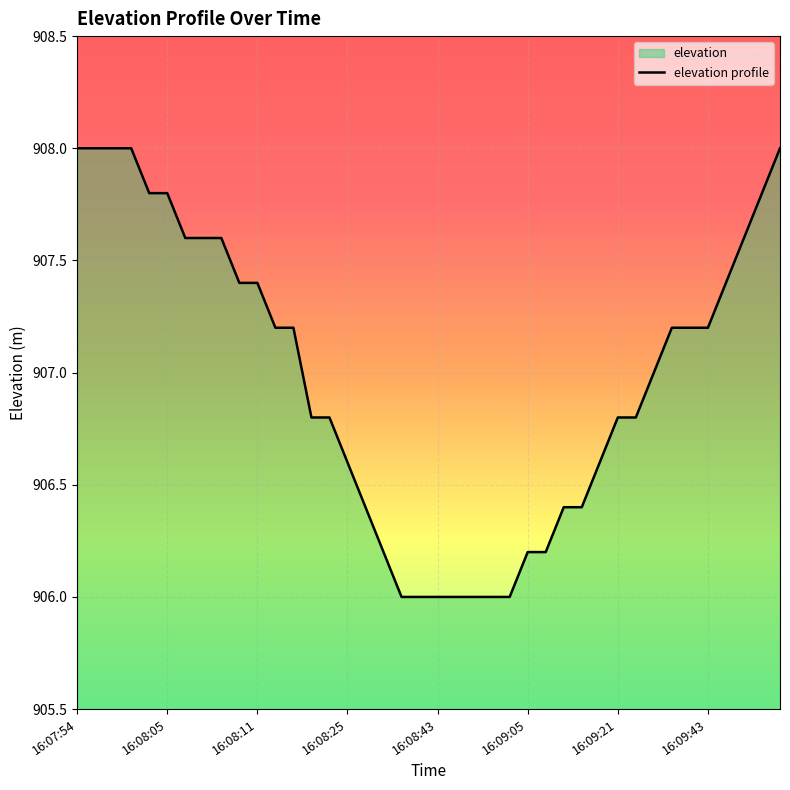

What is the minimum value shown in the chart?

906.0